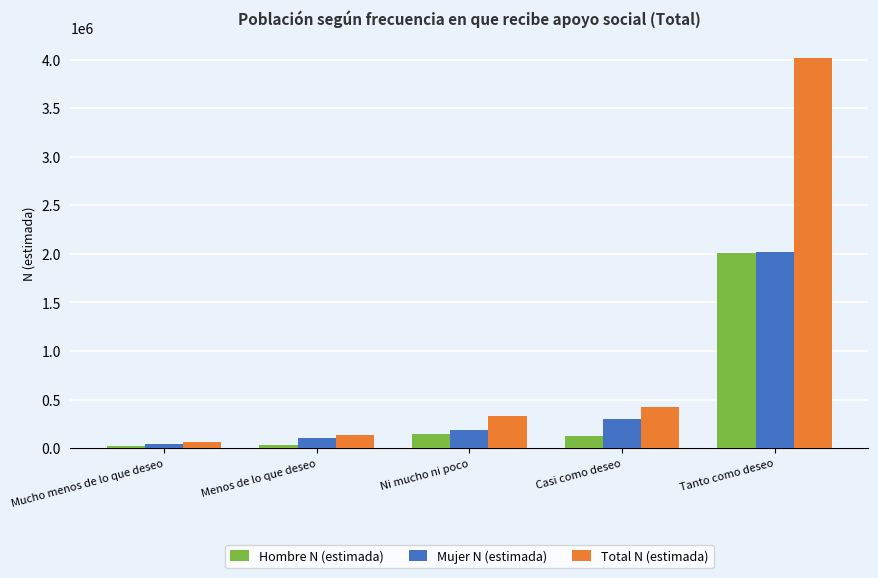

What is the label of the 2nd bar from the right?

Casi como deseo